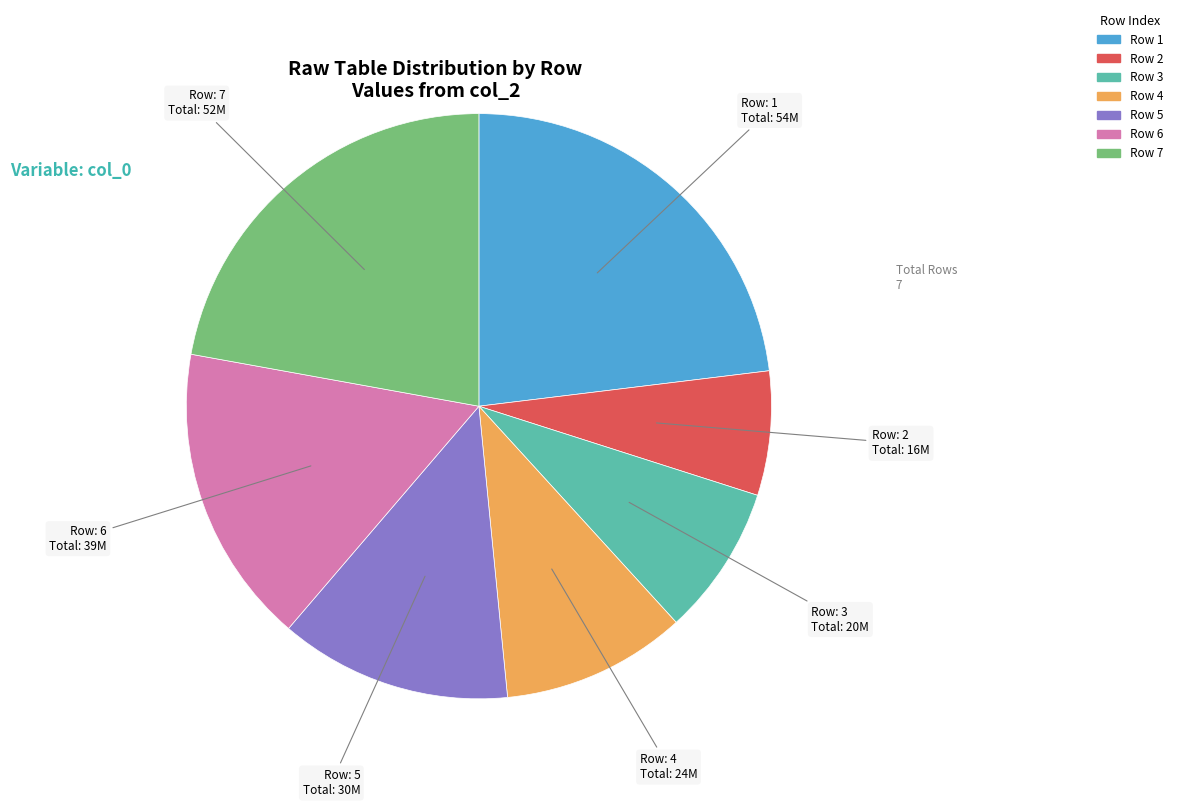

Is there a majority slice in this chart?

No